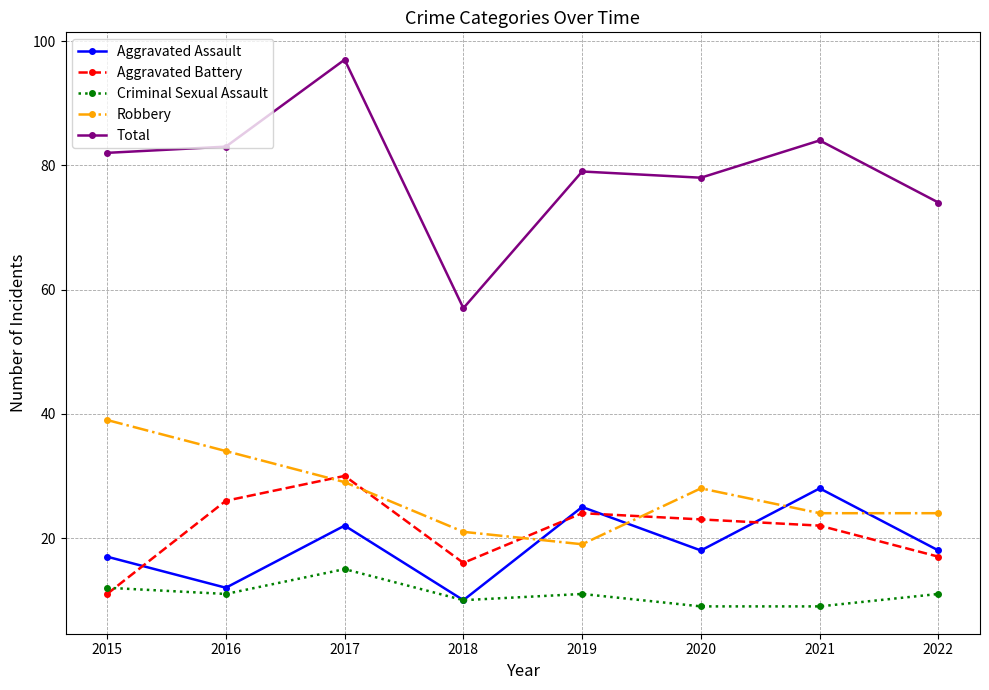

Rank the series at 2019 from highest to lowest value.

Total, Aggravated Assault, Aggravated Battery, Robbery, Criminal Sexual Assault